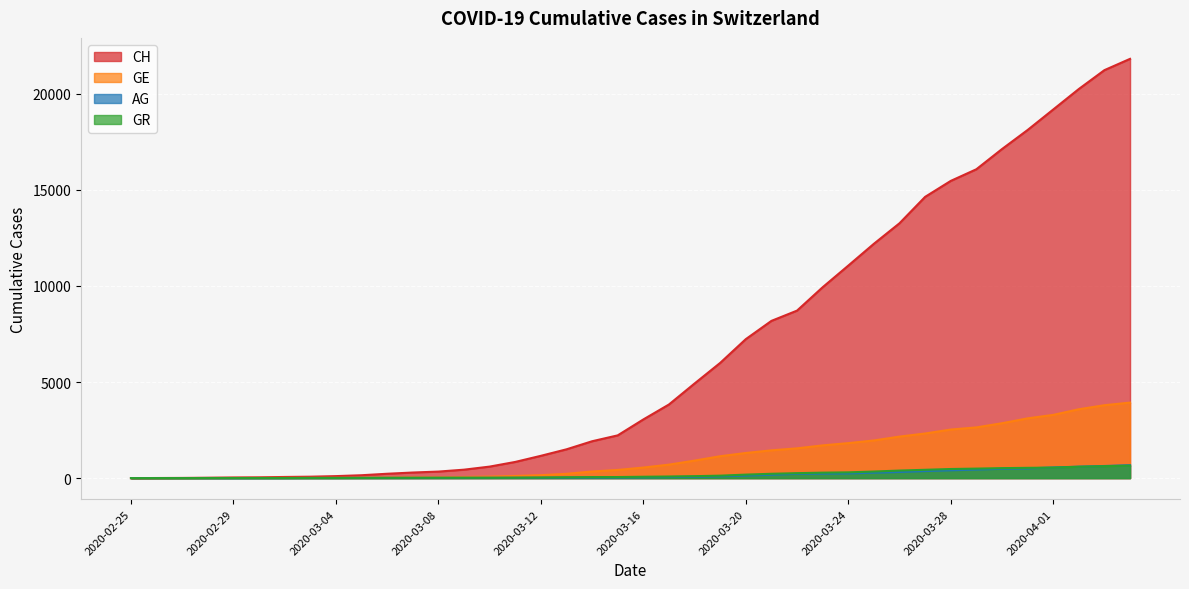

What is the difference between the maximum and minimum values in the GE series?

3928